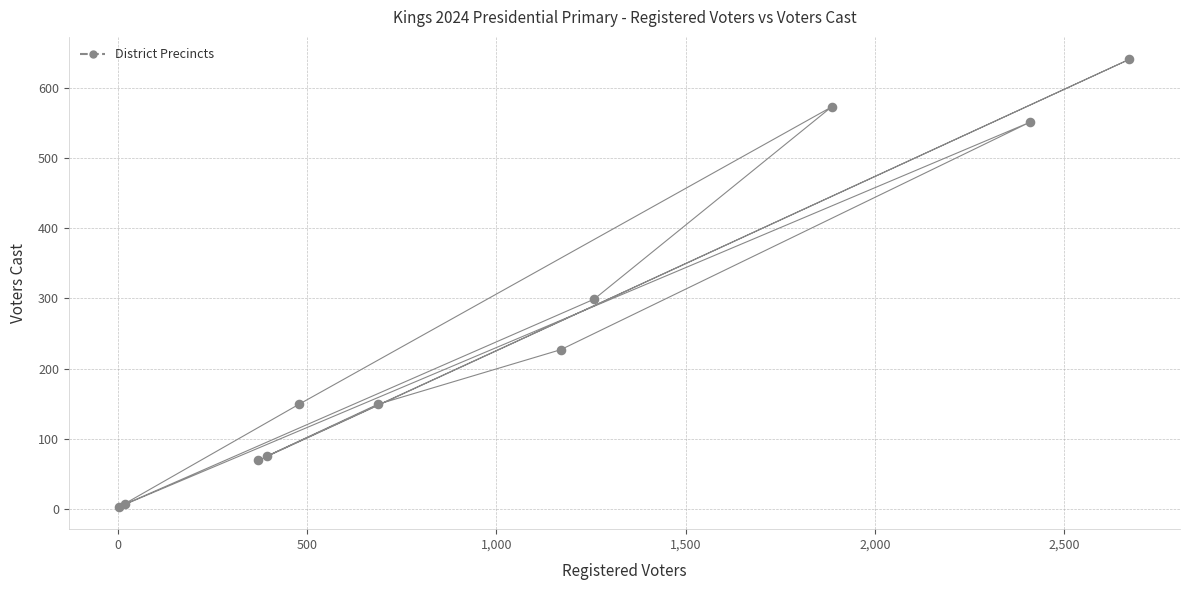

What Y value in the scatter plot is closest to 322?

299